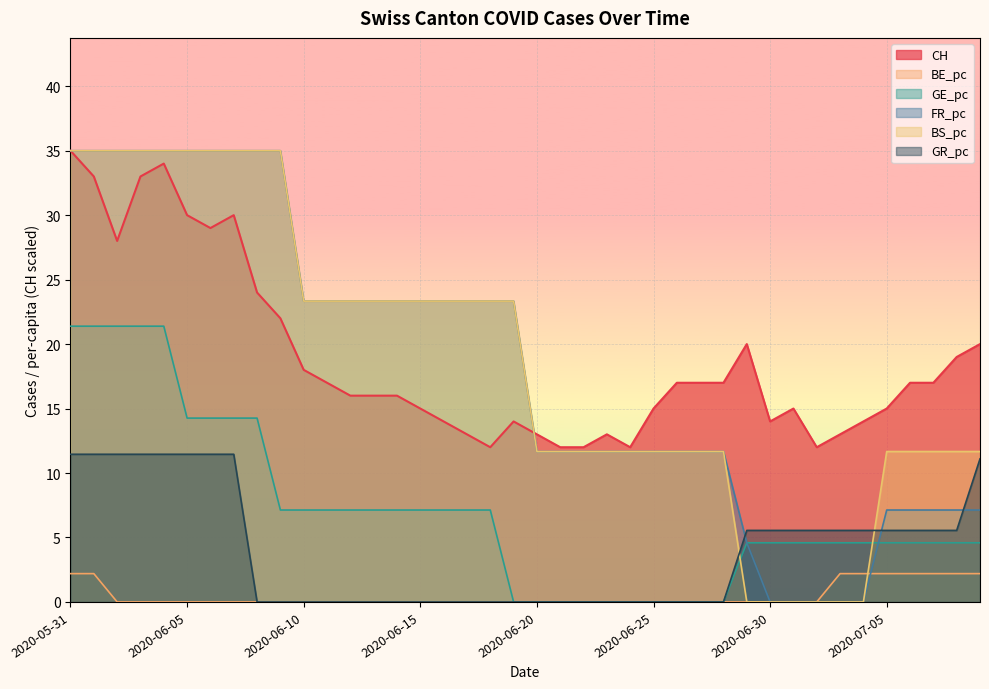

Reading left to right, list all the values displayed in this chart.

CH: 2020-05-31=35.0	2020-06-01=33.0	2020-06-02=28.0	2020-06-03=33.0	2020-06-04=34.0	2020-06-05=30.0	2020-06-06=29.0	2020-06-07=30.0	2020-06-08=24.0	2020-06-09=22.0	2020-06-10=18.0	2020-06-11=17.0	2020-06-12=16.0	2020-06-13=16.0	2020-06-14=16.0	2020-06-15=15.0	2020-06-16=14.0	2020-06-17=13.0	2020-06-18=12.0	2020-06-19=14.0	2020-06-20=13.0	2020-06-21=12.0	2020-06-22=12.0	2020-06-23=13.0	2020-06-24=12.0	2020-06-25=15.0	2020-06-26=17.0	2020-06-27=17.0	2020-06-28=17.0	2020-06-29=20.0	2020-06-30=14.0	2020-07-01=15.0	2020-07-02=12.0	2020-07-03=13.0	2020-07-04=14.0	2020-07-05=15.0	2020-07-06=17.0	2020-07-07=17.0	2020-07-08=19.0	2020-07-09=20.0
BE_pc: 2020-05-31=2.2	2020-06-01=2.2	2020-06-02=0.0	2020-06-03=0.0	2020-06-04=0.0	2020-06-05=0.0	2020-06-06=0.0	2020-06-07=0.0	2020-06-08=0.0	2020-06-09=0.0	2020-06-10=0.0	2020-06-11=0.0	2020-06-12=0.0	2020-06-13=0.0	2020-06-14=0.0	2020-06-15=0.0	2020-06-16=0.0	2020-06-17=0.0	2020-06-18=0.0	2020-06-19=0.0	2020-06-20=0.0	2020-06-21=0.0	2020-06-22=0.0	2020-06-23=0.0	2020-06-24=0.0	2020-06-25=0.0	2020-06-26=0.0	2020-06-27=0.0	2020-06-28=0.0	2020-06-29=0.0	2020-06-30=0.0	2020-07-01=0.0	2020-07-02=0.0	2020-07-03=2.2	2020-07-04=2.2	2020-07-05=2.2	2020-07-06=2.2	2020-07-07=2.2	2020-07-08=2.2	2020-07-09=2.2
GE_pc: 2020-05-31=21.4	2020-06-01=21.4	2020-06-02=21.4	2020-06-03=21.4	2020-06-04=21.4	2020-06-05=14.3	2020-06-06=14.3	2020-06-07=14.3	2020-06-08=14.3	2020-06-09=7.1	2020-06-10=7.1	2020-06-11=7.1	2020-06-12=7.1	2020-06-13=7.1	2020-06-14=7.1	2020-06-15=7.1	2020-06-16=7.1	2020-06-17=7.1	2020-06-18=7.1	2020-06-19=0.0	2020-06-20=0.0	2020-06-21=0.0	2020-06-22=0.0	2020-06-23=0.0	2020-06-24=0.0	2020-06-25=0.0	2020-06-26=0.0	2020-06-27=0.0	2020-06-28=0.0	2020-06-29=4.6	2020-06-30=4.6	2020-07-01=4.6	2020-07-02=4.6	2020-07-03=4.6	2020-07-04=4.6	2020-07-05=4.6	2020-07-06=4.6	2020-07-07=4.6	2020-07-08=4.6	2020-07-09=4.6
FR_pc: 2020-05-31=35.0	2020-06-01=35.0	2020-06-02=35.0	2020-06-03=35.0	2020-06-04=35.0	2020-06-05=35.0	2020-06-06=35.0	2020-06-07=35.0	2020-06-08=35.0	2020-06-09=35.0	2020-06-10=23.3	2020-06-11=23.3	2020-06-12=23.3	2020-06-13=23.3	2020-06-14=23.3	2020-06-15=23.3	2020-06-16=23.3	2020-06-17=23.3	2020-06-18=23.3	2020-06-19=23.3	2020-06-20=11.7	2020-06-21=11.7	2020-06-22=11.7	2020-06-23=11.7	2020-06-24=11.7	2020-06-25=11.7	2020-06-26=11.7	2020-06-27=11.7	2020-06-28=11.7	2020-06-29=4.6	2020-06-30=0.0	2020-07-01=0.0	2020-07-02=0.0	2020-07-03=0.0	2020-07-04=0.0	2020-07-05=7.1	2020-07-06=7.1	2020-07-07=7.1	2020-07-08=7.1	2020-07-09=7.1
BS_pc: 2020-05-31=35.0	2020-06-01=35.0	2020-06-02=35.0	2020-06-03=35.0	2020-06-04=35.0	2020-06-05=35.0	2020-06-06=35.0	2020-06-07=35.0	2020-06-08=35.0	2020-06-09=35.0	2020-06-10=23.3	2020-06-11=23.3	2020-06-12=23.3	2020-06-13=23.3	2020-06-14=23.3	2020-06-15=23.3	2020-06-16=23.3	2020-06-17=23.3	2020-06-18=23.3	2020-06-19=23.3	2020-06-20=11.7	2020-06-21=11.7	2020-06-22=11.7	2020-06-23=11.7	2020-06-24=11.7	2020-06-25=11.7	2020-06-26=11.7	2020-06-27=11.7	2020-06-28=11.7	2020-06-29=0.0	2020-06-30=0.0	2020-07-01=0.0	2020-07-02=0.0	2020-07-03=0.0	2020-07-04=0.0	2020-07-05=11.7	2020-07-06=11.7	2020-07-07=11.7	2020-07-08=11.7	2020-07-09=11.7
GR_pc: 2020-05-31=11.5	2020-06-01=11.5	2020-06-02=11.5	2020-06-03=11.5	2020-06-04=11.5	2020-06-05=11.5	2020-06-06=11.5	2020-06-07=11.5	2020-06-08=0.0	2020-06-09=0.0	2020-06-10=0.0	2020-06-11=0.0	2020-06-12=0.0	2020-06-13=0.0	2020-06-14=0.0	2020-06-15=0.0	2020-06-16=0.0	2020-06-17=0.0	2020-06-18=0.0	2020-06-19=0.0	2020-06-20=0.0	2020-06-21=0.0	2020-06-22=0.0	2020-06-23=0.0	2020-06-24=0.0	2020-06-25=0.0	2020-06-26=0.0	2020-06-27=0.0	2020-06-28=0.0	2020-06-29=5.5	2020-06-30=5.5	2020-07-01=5.5	2020-07-02=5.5	2020-07-03=5.5	2020-07-04=5.5	2020-07-05=5.5	2020-07-06=5.5	2020-07-07=5.5	2020-07-08=5.5	2020-07-09=11.1